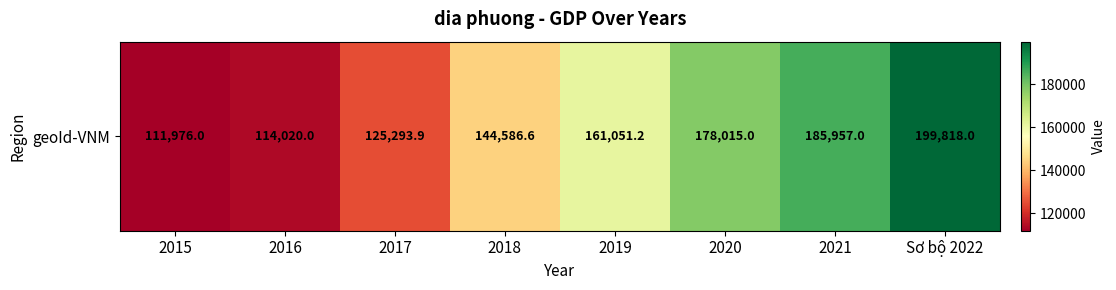

List the labels in order of value, smallest first.

2015, 2016, 2017, 2018, 2019, 2020, 2021, Sơ bộ 2022